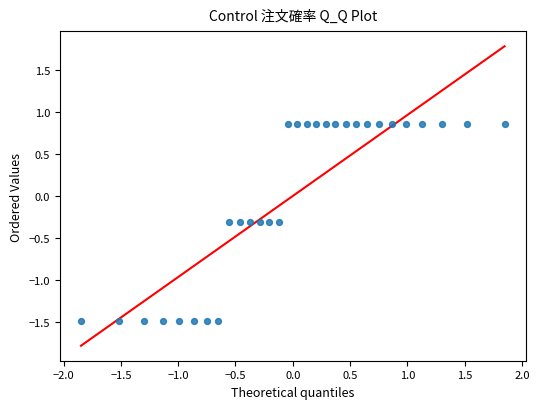

What is the range of X values (max minus min)?

3.7